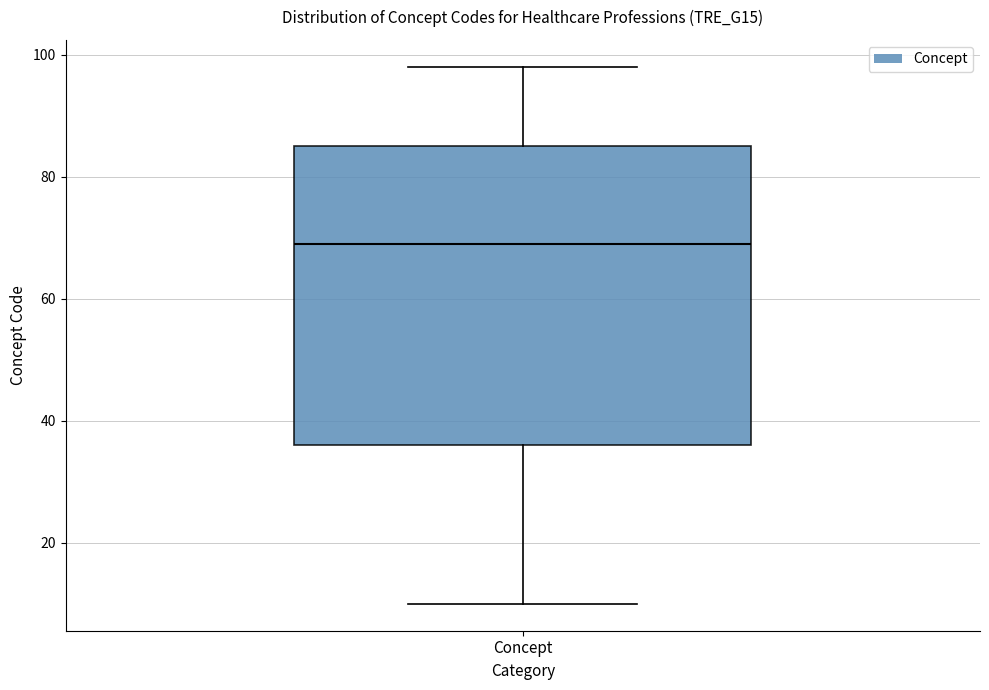

Where does the median line of the box for Concept sit on the y-axis? The values are not printed on the chart, so give them approximately, as read against the axis.

70